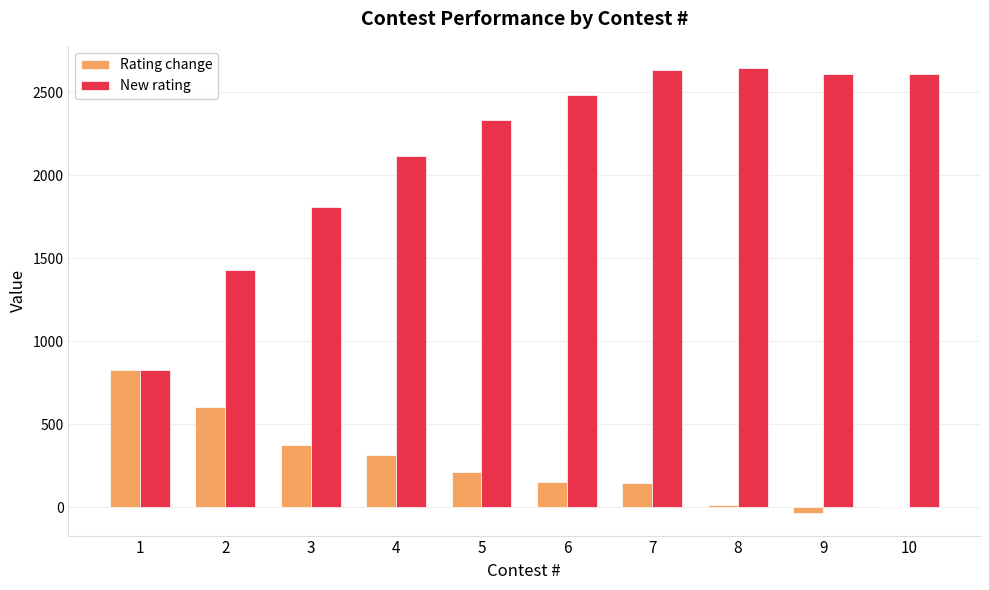

What is the greatest value displayed?

2647